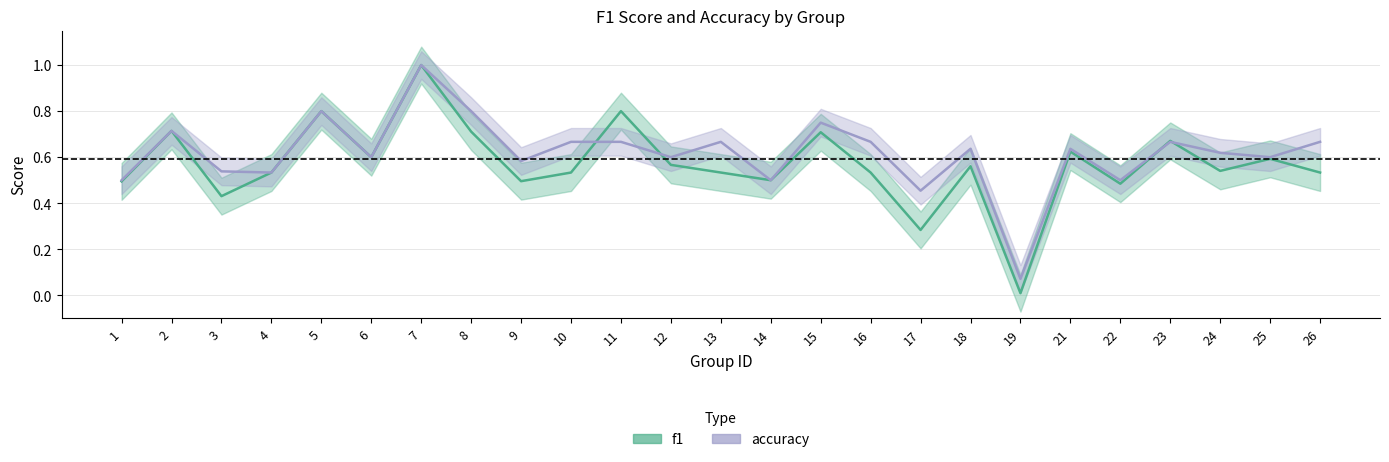

The value of f1 at 8 is 0.7. True or false?

True